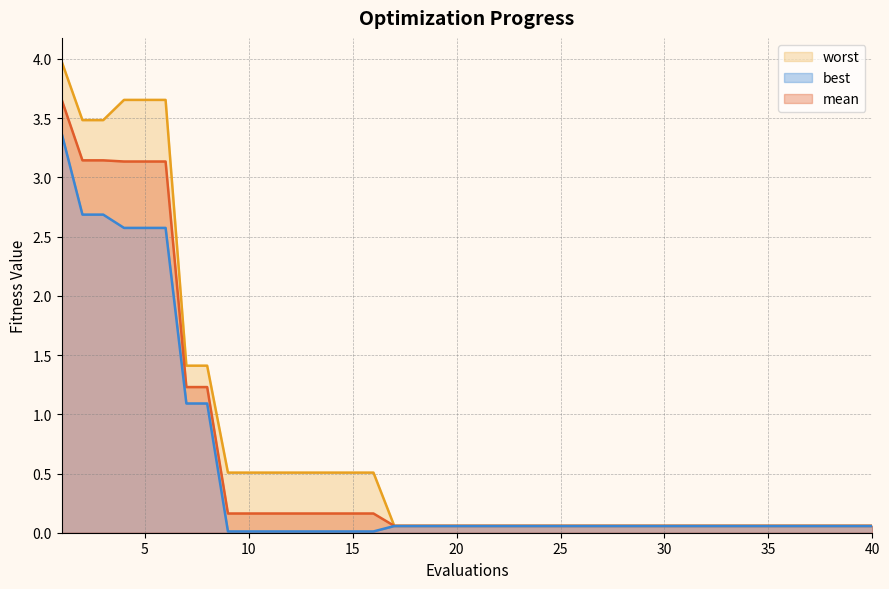

Reading left to right, list all the values displayed in this chart.

mean: 1=3.7	2=3.1	3=3.1	4=3.1	5=3.1	6=3.1	7=1.2	8=1.2	9=0.2	10=0.2	11=0.2	12=0.2	13=0.2	14=0.2	15=0.2	16=0.2	17=0.1	18=0.1	19=0.1	20=0.1	21=0.1	22=0.1	23=0.1	24=0.1	25=0.1	26=0.1	27=0.1	28=0.1	29=0.1	30=0.1	31=0.1	32=0.1	33=0.1	34=0.1	35=0.1	36=0.1	37=0.1	38=0.1	39=0.1	40=0.1
best: 1=3.4	2=2.7	3=2.7	4=2.6	5=2.6	6=2.6	7=1.1	8=1.1	9=0.0	10=0.0	11=0.0	12=0.0	13=0.0	14=0.0	15=0.0	16=0.0	17=0.1	18=0.1	19=0.1	20=0.1	21=0.1	22=0.1	23=0.1	24=0.1	25=0.1	26=0.1	27=0.1	28=0.1	29=0.1	30=0.1	31=0.1	32=0.1	33=0.1	34=0.1	35=0.1	36=0.1	37=0.1	38=0.1	39=0.1	40=0.1
worst: 1=4.0	2=3.5	3=3.5	4=3.7	5=3.7	6=3.7	7=1.4	8=1.4	9=0.5	10=0.5	11=0.5	12=0.5	13=0.5	14=0.5	15=0.5	16=0.5	17=0.1	18=0.1	19=0.1	20=0.1	21=0.1	22=0.1	23=0.1	24=0.1	25=0.1	26=0.1	27=0.1	28=0.1	29=0.1	30=0.1	31=0.1	32=0.1	33=0.1	34=0.1	35=0.1	36=0.1	37=0.1	38=0.1	39=0.1	40=0.1